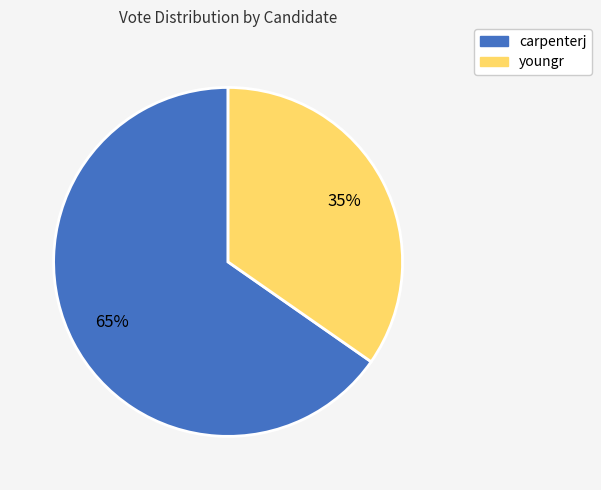

To the nearest percent, what is the combined percentage of youngr and carpenterj?

100%